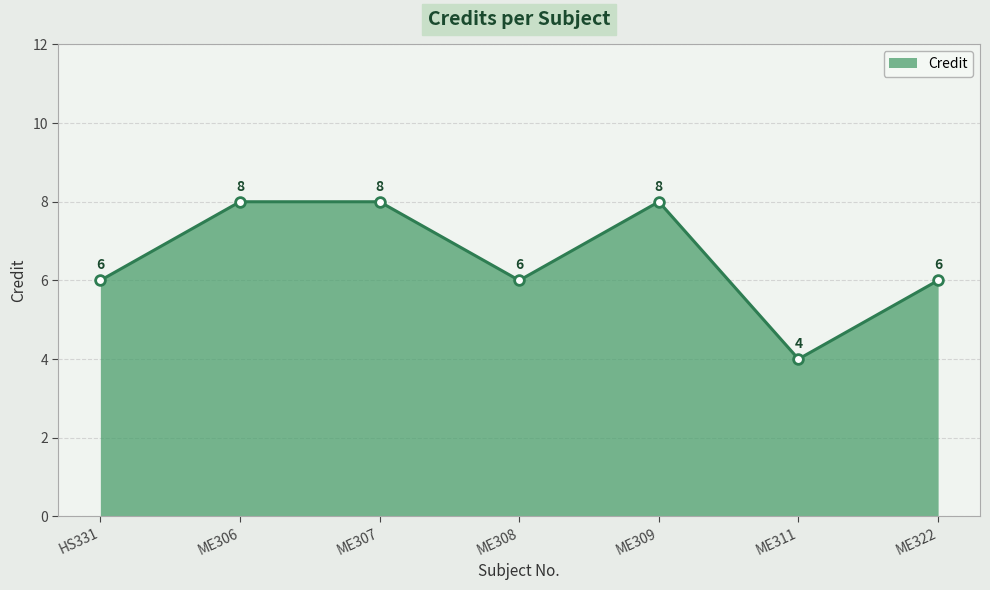

What is the greatest value displayed?

8